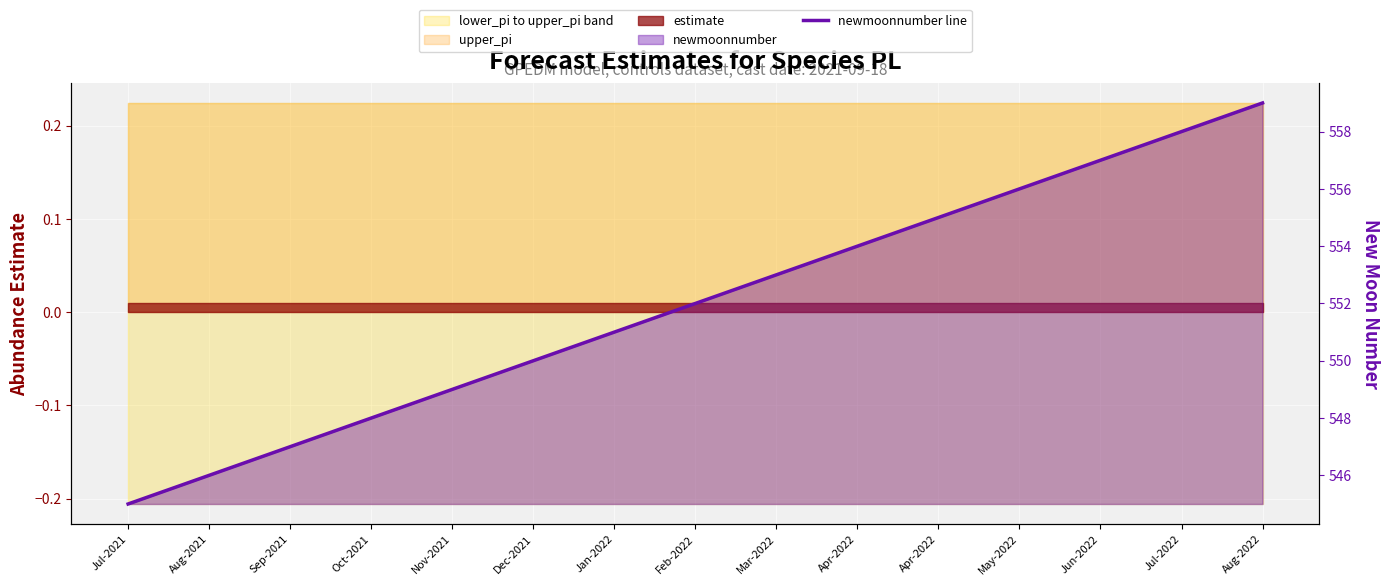

What is the difference between the second highest and second lowest values?

12